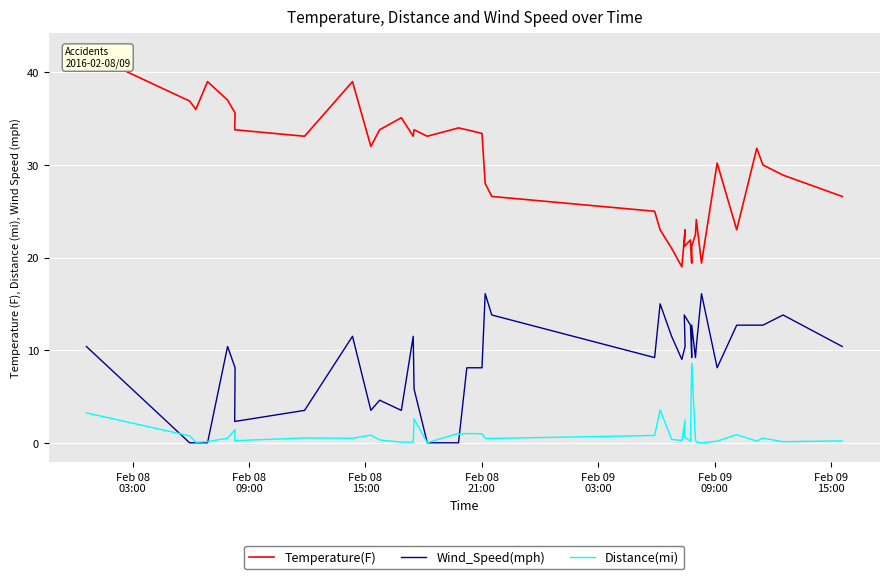

Which category has the highest value in the Temperature(F) series?

Feb 08
03:00